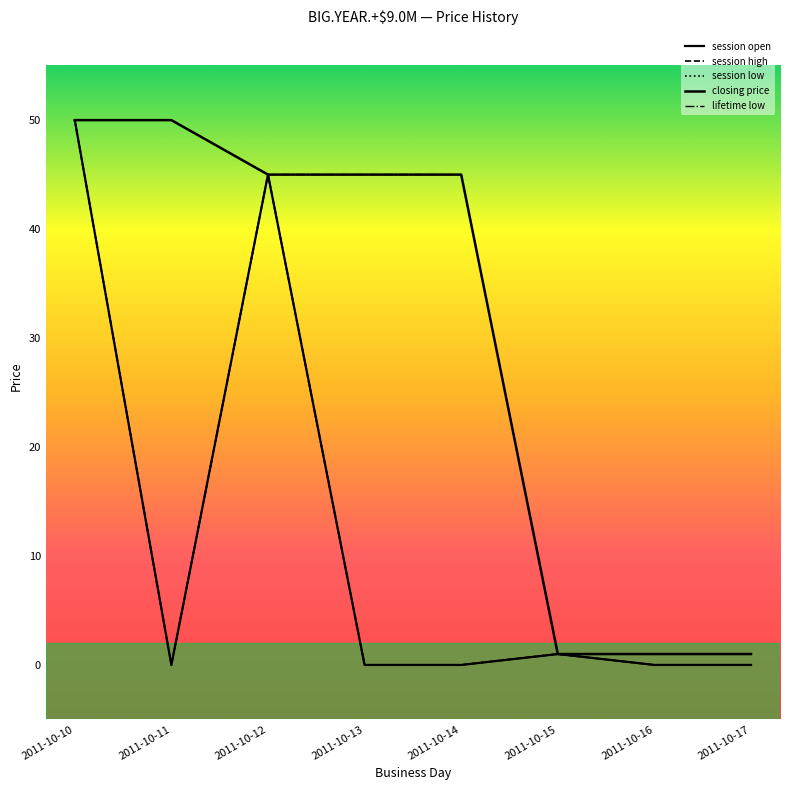

What is the total value across all series at 2011-10-17?

2